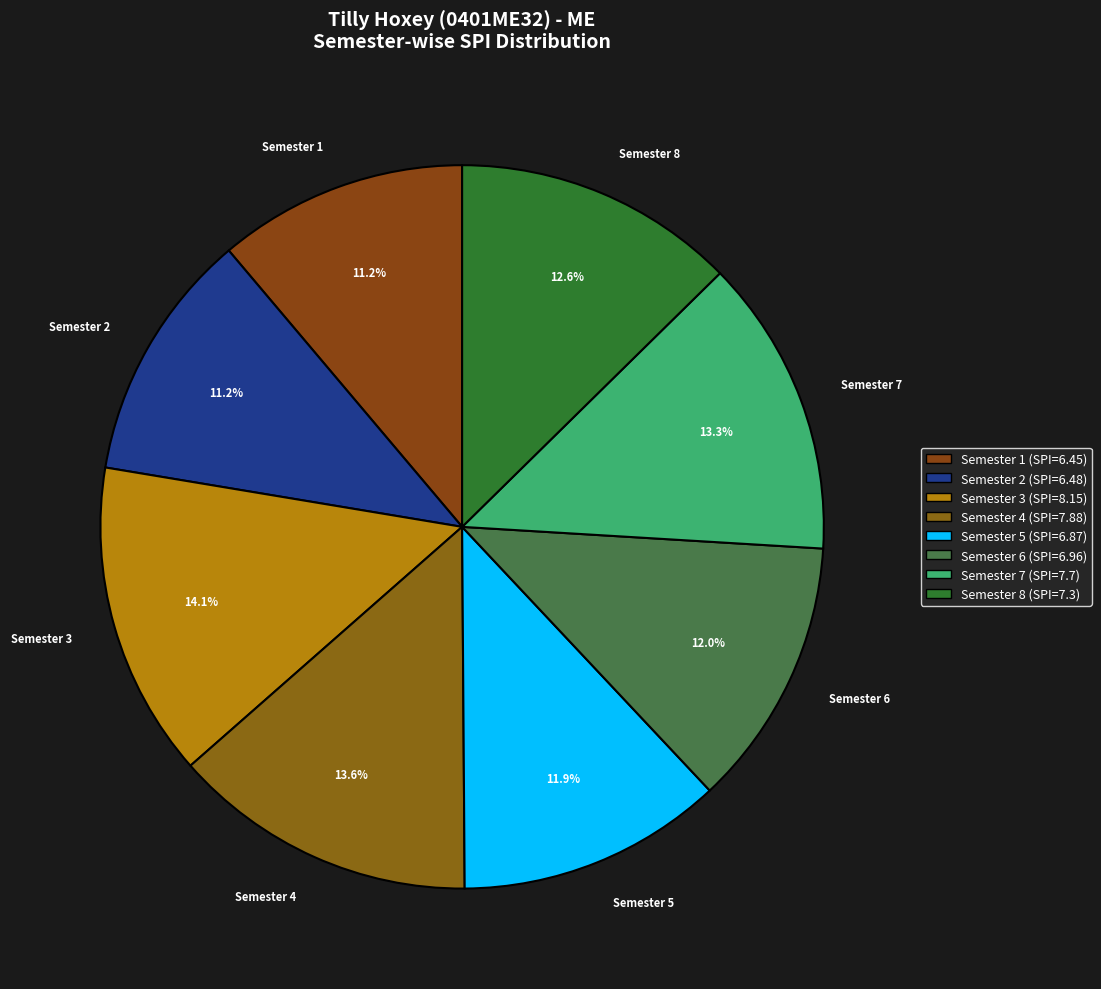

What is the change in value from Semester 6 to Semester 8?

+0.3